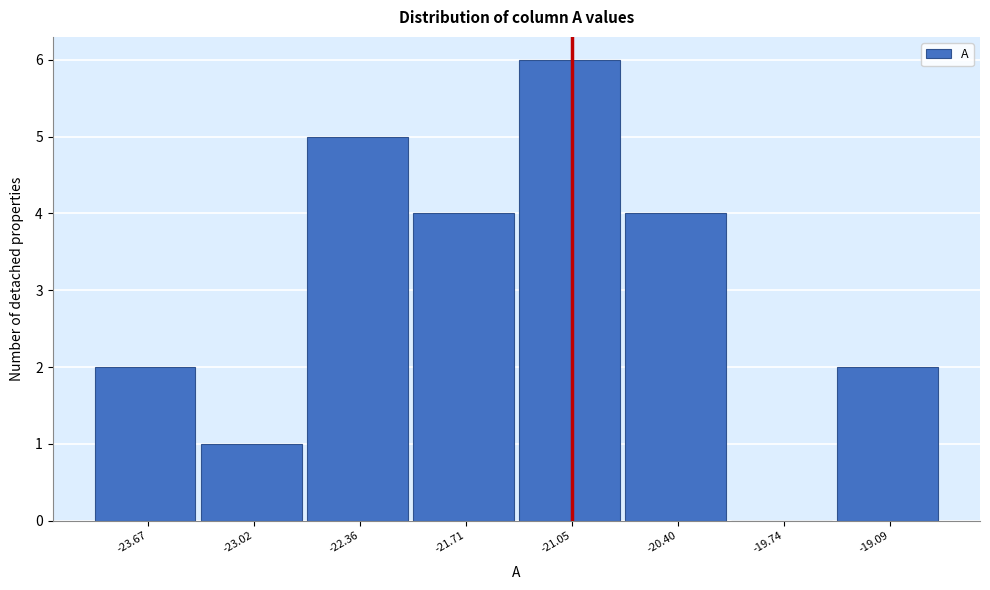

How tall is the bar that spans -22.7 to -22.0 on the x-axis? Neither the bar edges nor the heights are printed on the chart, so give them approximately, as read against the axes.

5